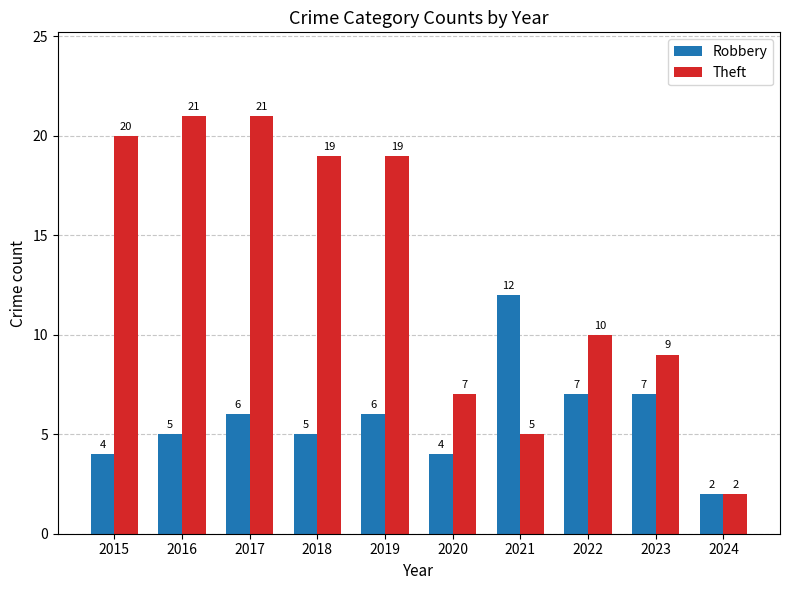

How many Robbery values are between 4 and 7?

8